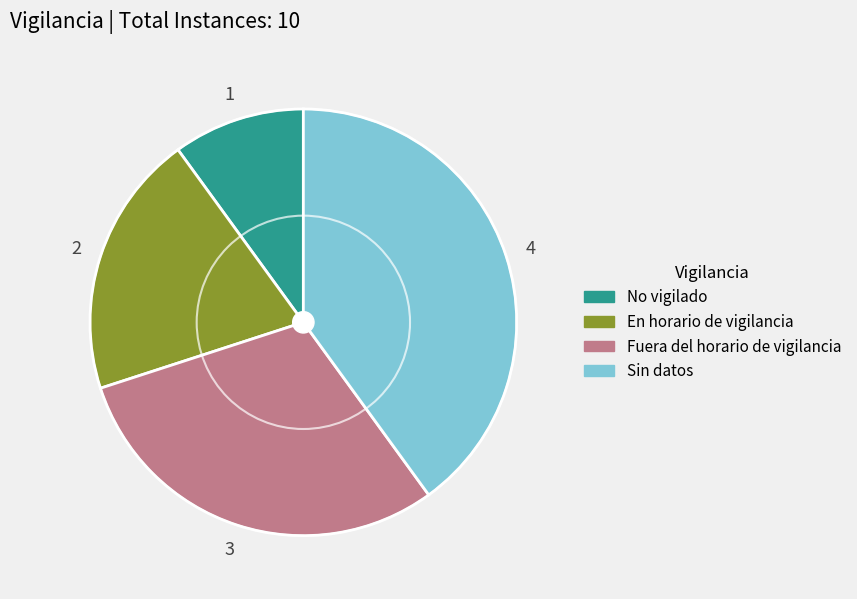

Do Sin datos and En horario de vigilancia together represent more than half of the pie?

Yes